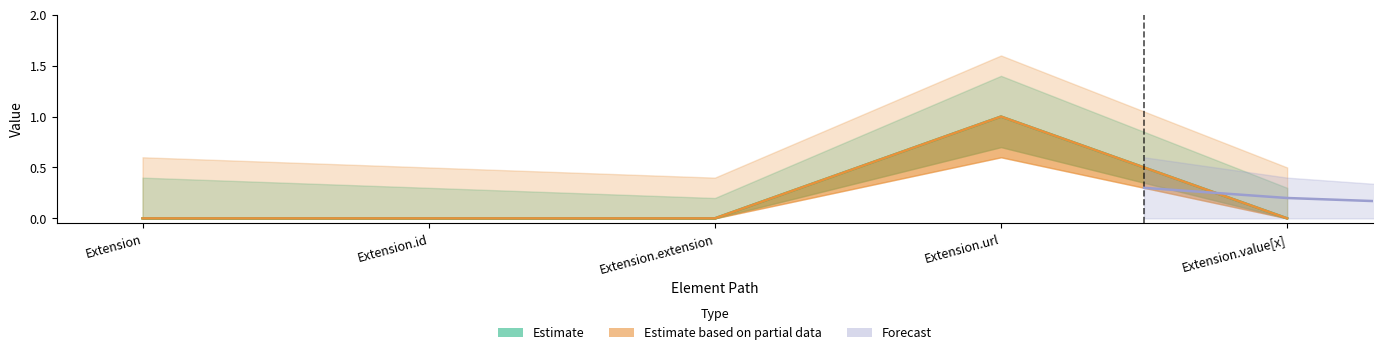

At which label is Min closest to 0?

Extension